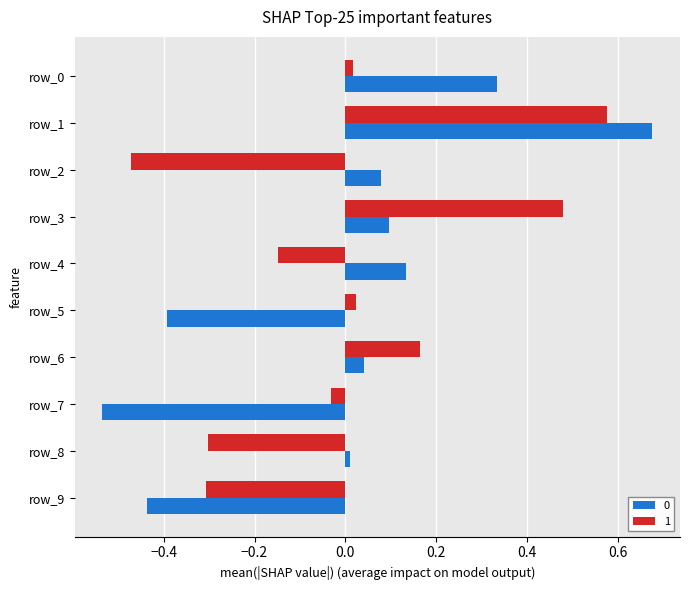

True or false: 1 has a value of 0.1 at row_6.

False